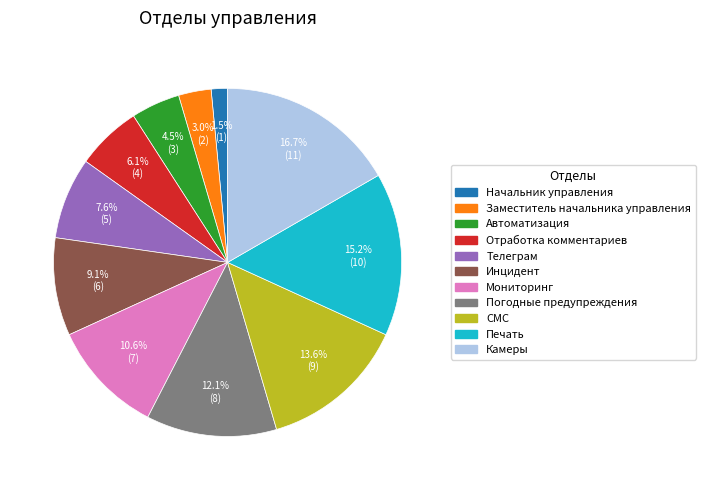

What is the total percentage of Начальник управления and Инцидент?

10.6%